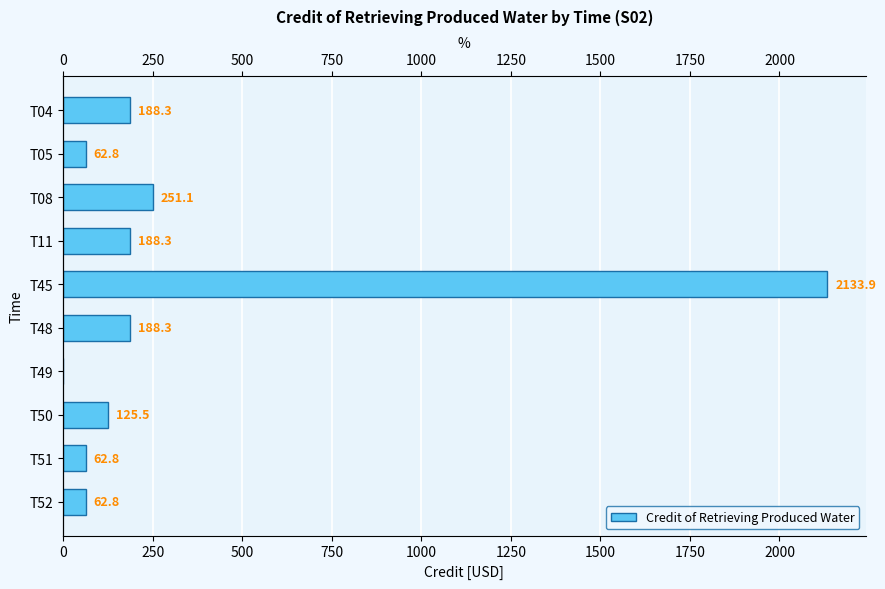

Reading left to right, extract all data points from this chart.

188.3	62.8	251.1	188.3	2133.9	188.3	0.0	125.5	62.8	62.8